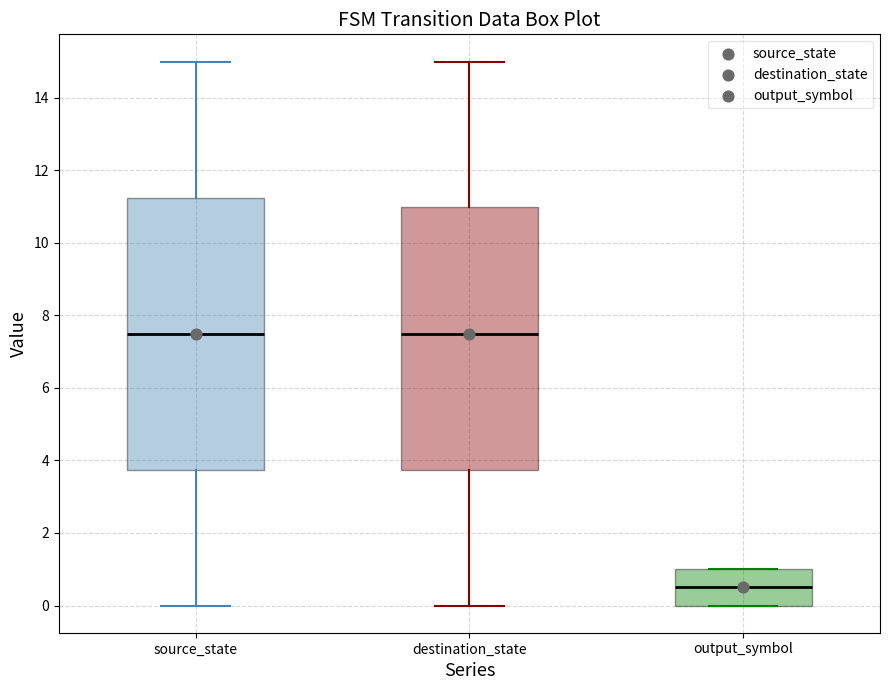

Reading left to right, transcribe this box plot: for each box, give where its median line is, the range the box spans, and where its two whiskers end, as read against the y-axis. The values are not printed on the chart, so give them approximately, as read against the axis.

source_state: median 7.6, box 3.8 to 11.2, whiskers 0.0 to 15.0
destination_state: median 7.6, box 3.8 to 11.0, whiskers 0.0 to 15.0
output_symbol: median 0.6, box 0.0 to 1.0, whiskers 0.0 to 1.0